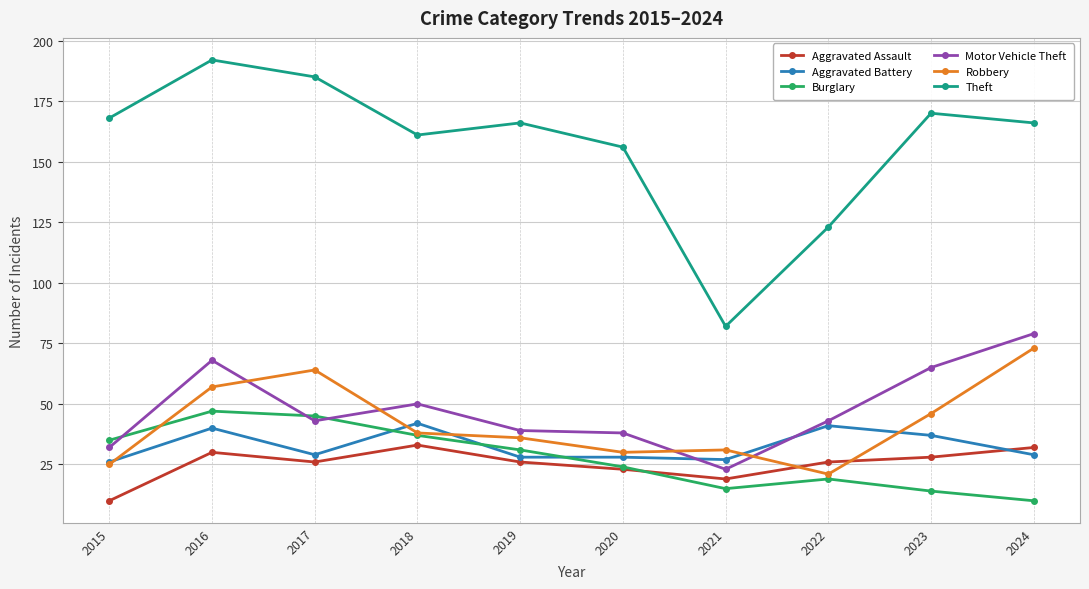

Reading right to left, what are all the values shown in this chart?

Aggravated Assault: 32	28	26	19	23	26	33	26	30	10
Aggravated Battery: 29	37	41	27	28	28	42	29	40	26
Burglary: 10	14	19	15	24	31	37	45	47	35
Motor Vehicle Theft: 79	65	43	23	38	39	50	43	68	32
Robbery: 73	46	21	31	30	36	38	64	57	25
Theft: 166	170	123	82	156	166	161	185	192	168